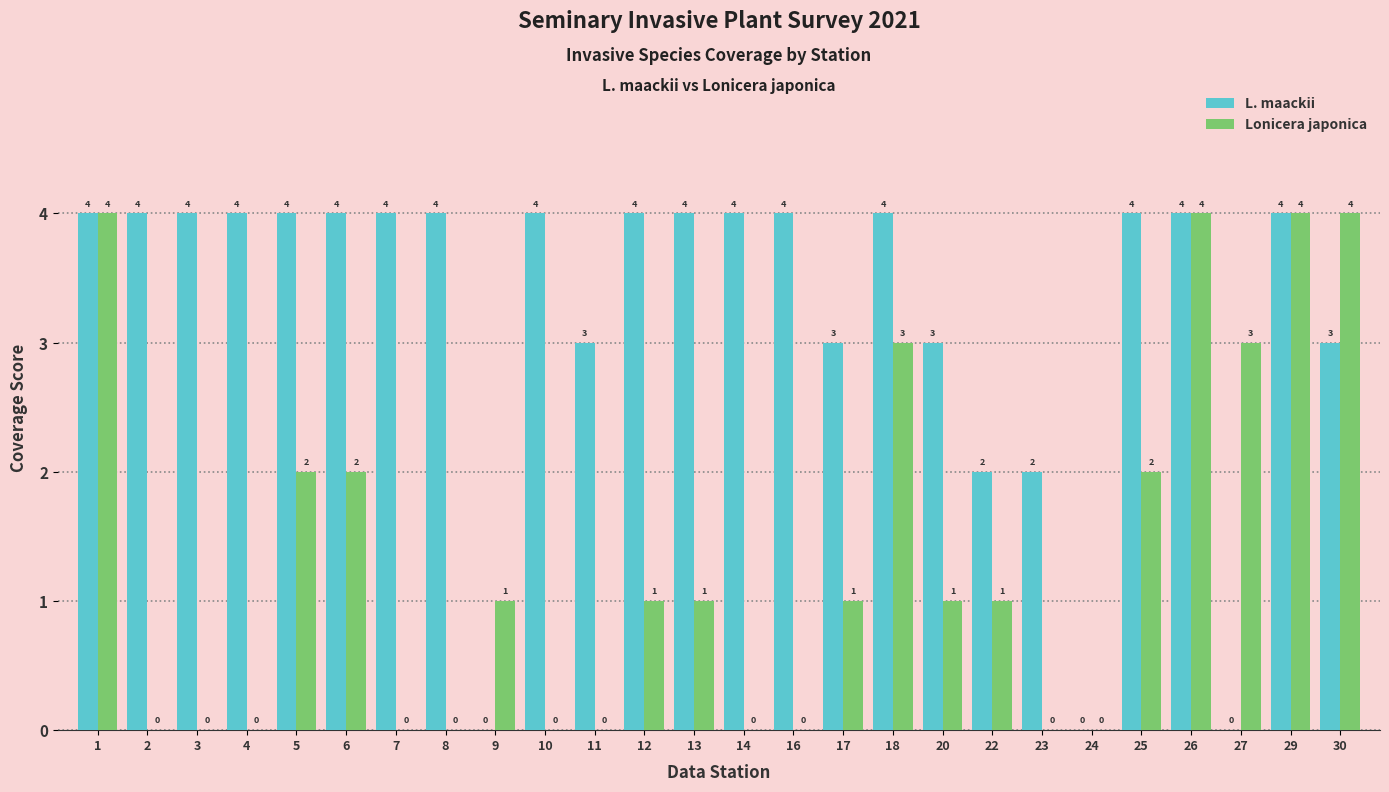

The value of Lonicera japonica at 23 is -1. True or false?

False